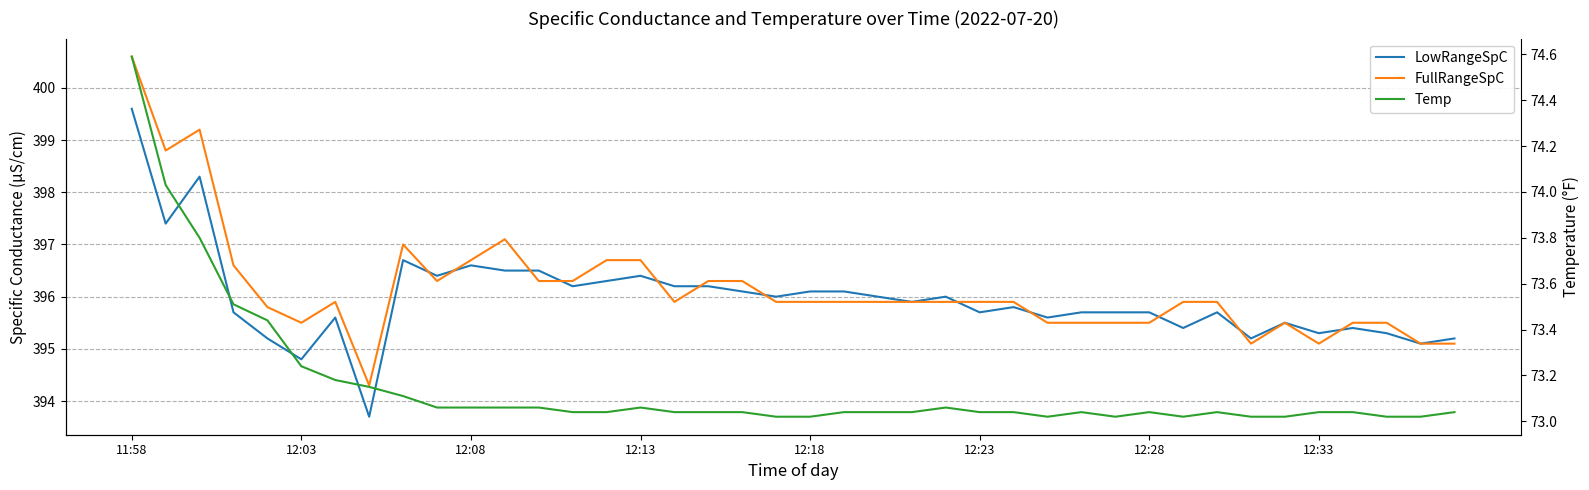

True or false: Temp and LowRangeSpC intersect in this chart.

False